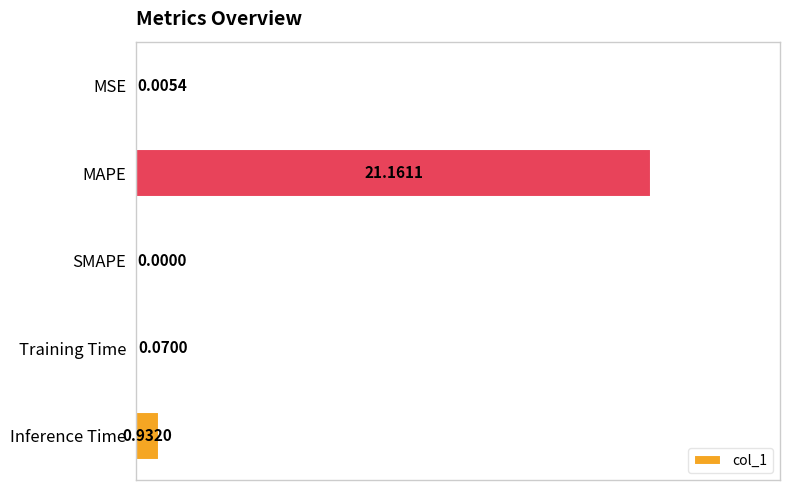

What is the greatest value displayed?

21.2